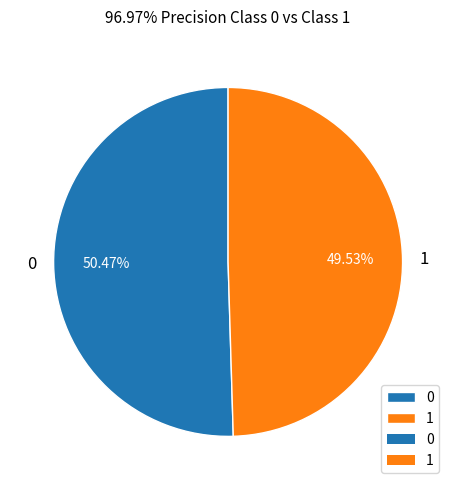

How many segments does this pie chart have?

2